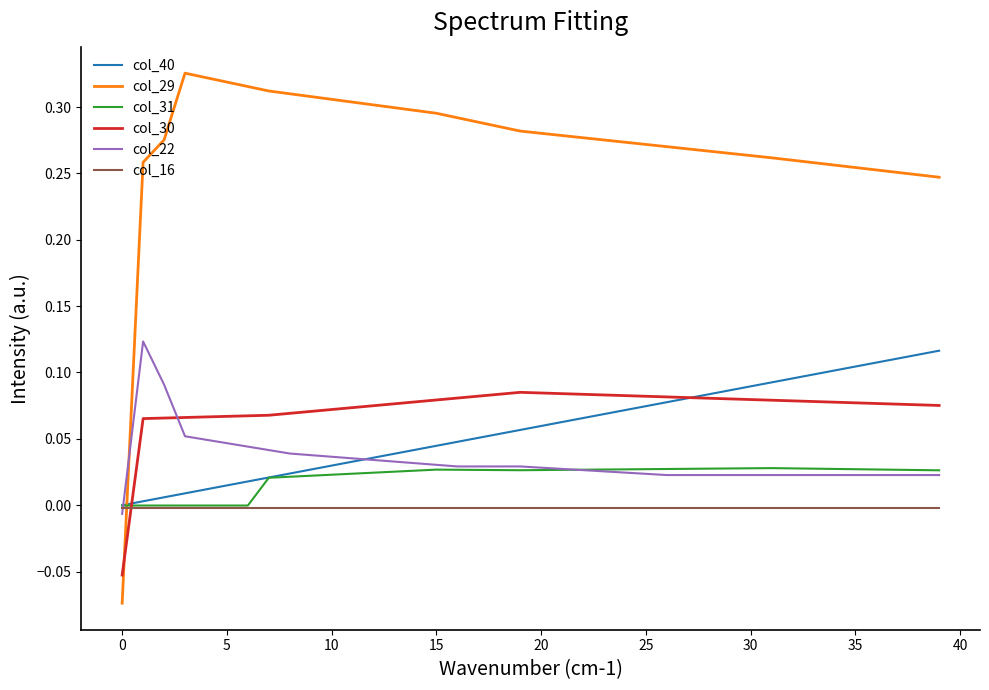

True or false: col_22 and col_29 cross at least once.

True